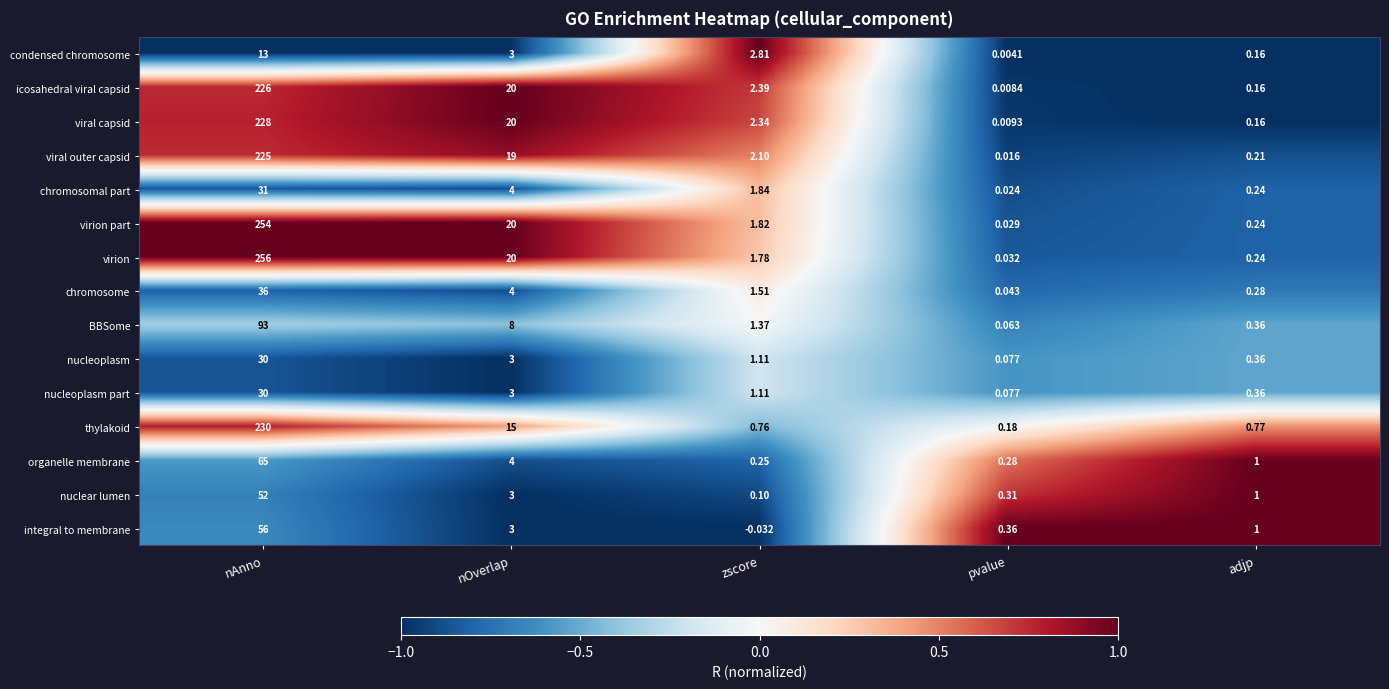

Which series has the largest total across all categories?

virion